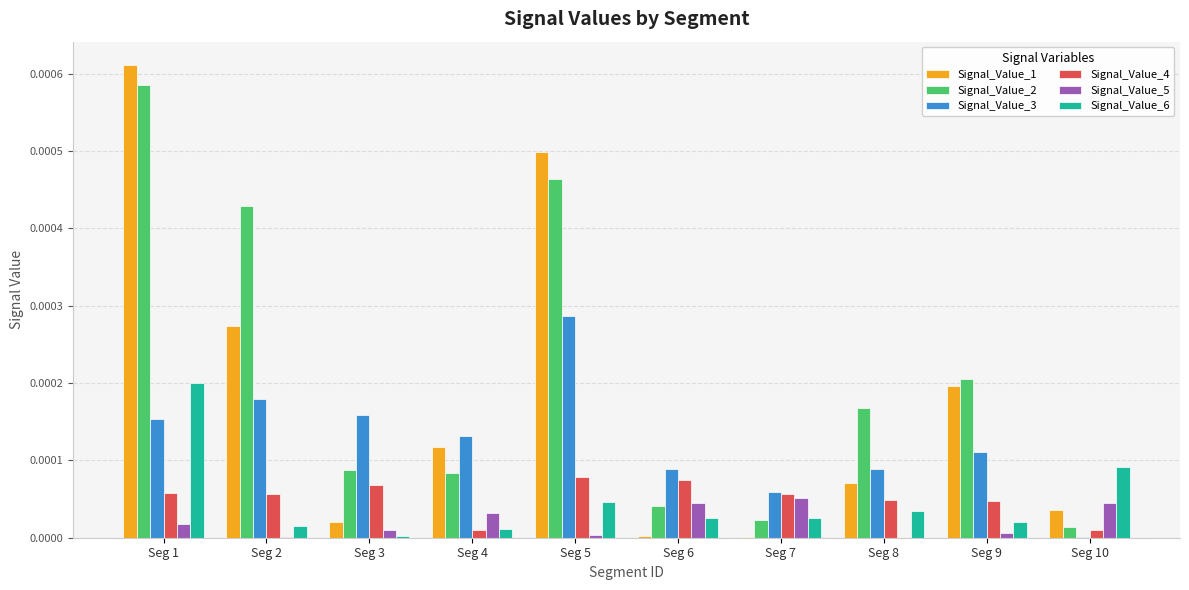

The Signal_Value_4 series shows 0.0 at Seg 4. True or false?

True